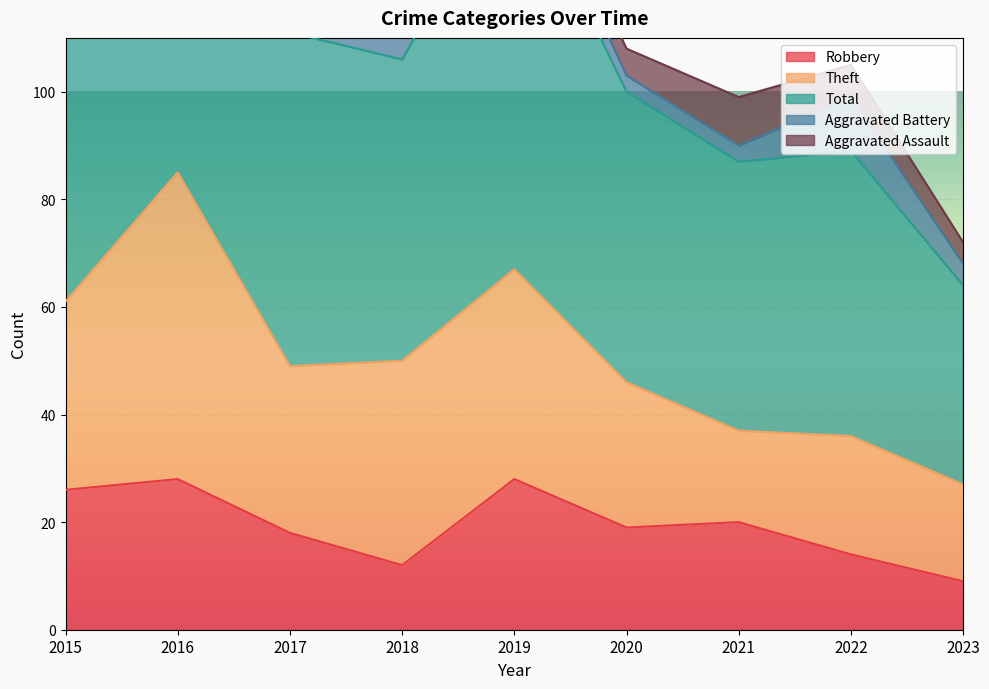

The Aggravated Battery series shows 4 at 2023. True or false?

True